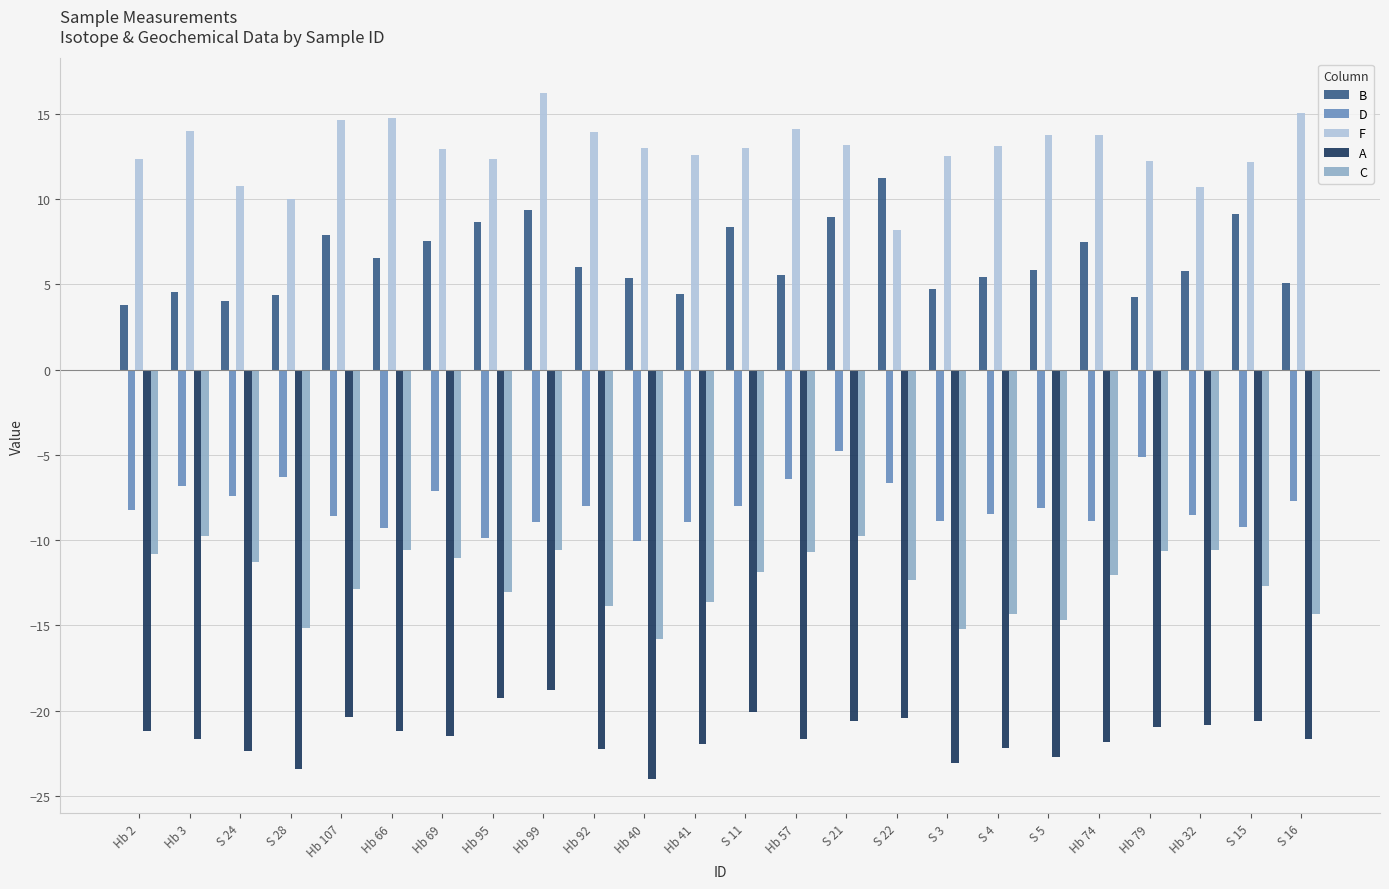

What is the average value of the D series?

-7.9